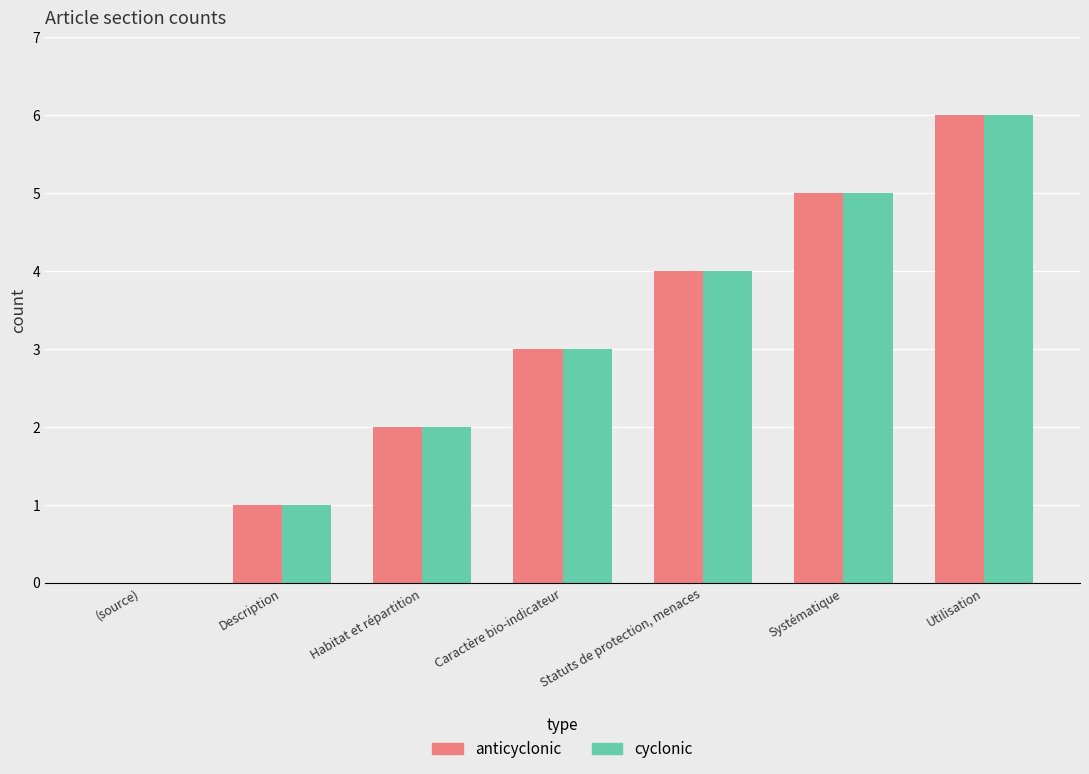

What is the highest value of the cyclonic series?

6